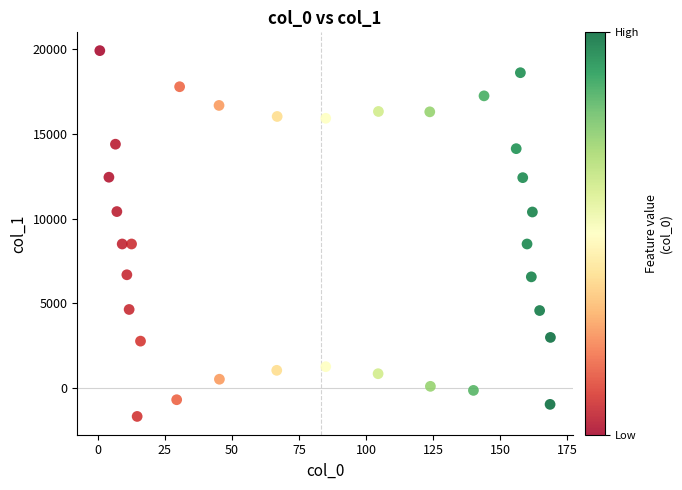

What is the range of Y values (max minus min)?

21565.1